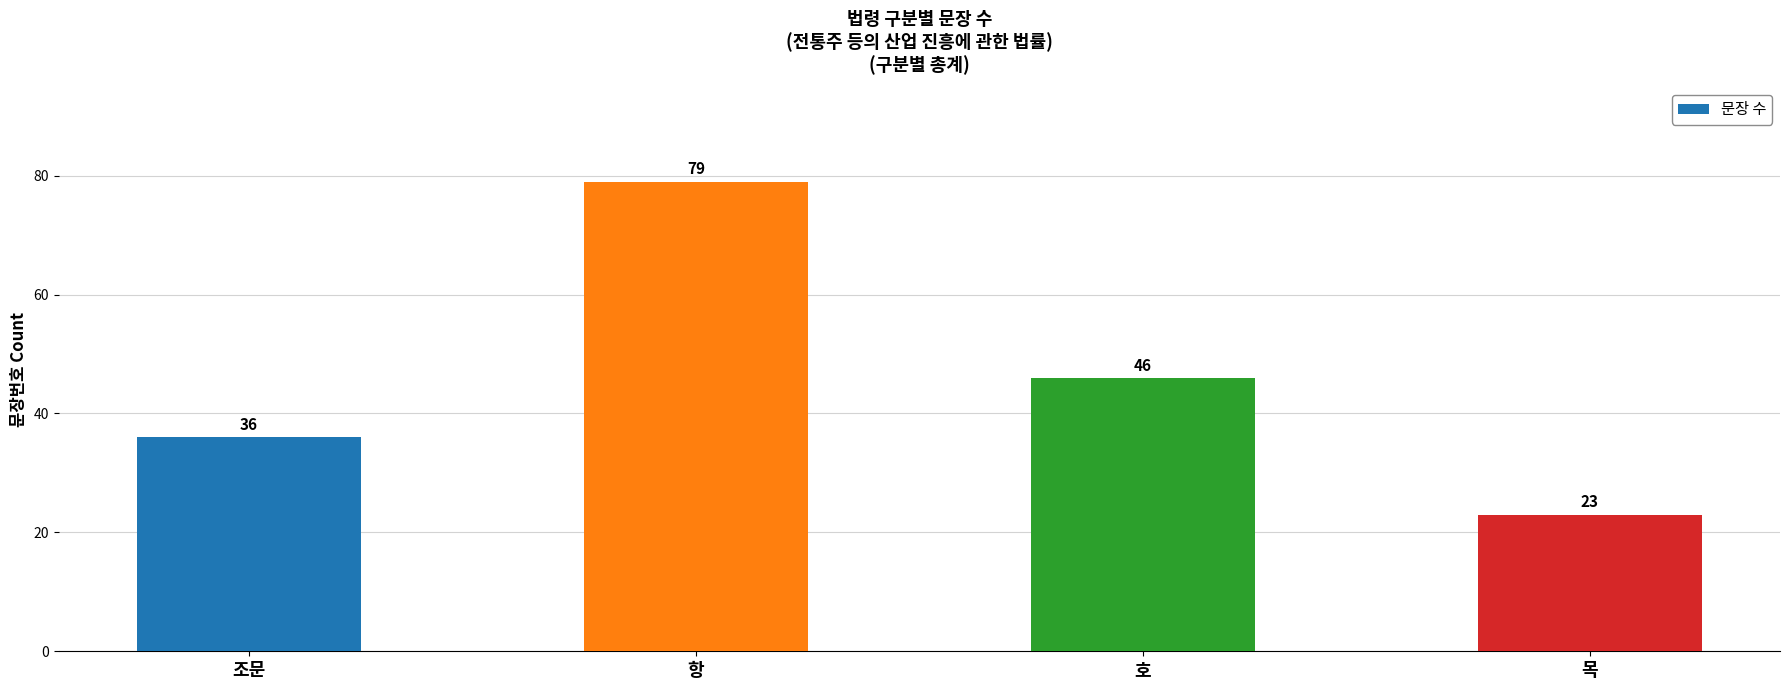

Where is the data nearest to the value 51?

호